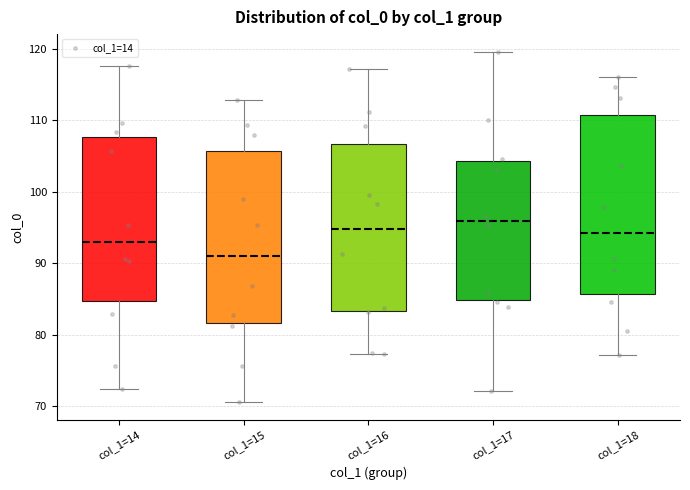

Reading left to right, transcribe this box plot: for each box, give where its median line is, the range the box spans, and where its two whiskers end, as read against the y-axis. The values are not printed on the chart, so give them approximately, as read against the axis.

col_1=14: median 93, box 85 to 108, whiskers 72 to 118
col_1=15: median 91, box 82 to 106, whiskers 71 to 113
col_1=16: median 95, box 83 to 107, whiskers 77 to 117
col_1=17: median 96, box 85 to 104, whiskers 72 to 120
col_1=18: median 94, box 86 to 111, whiskers 77 to 116